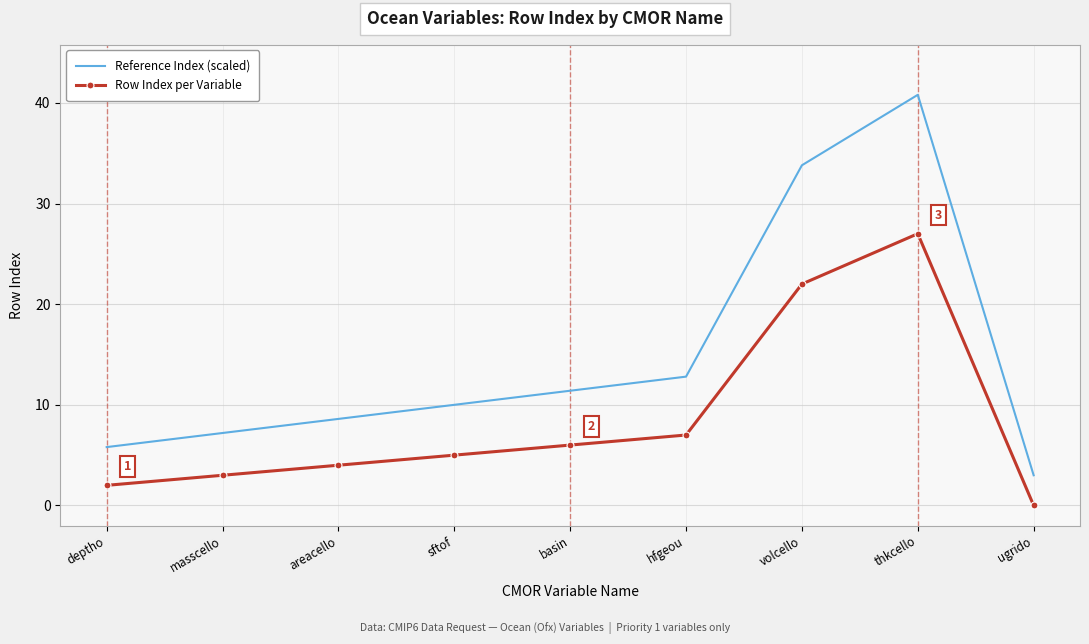

Between masscello and basin, which series saw the biggest shift?

Reference Index (scaled)